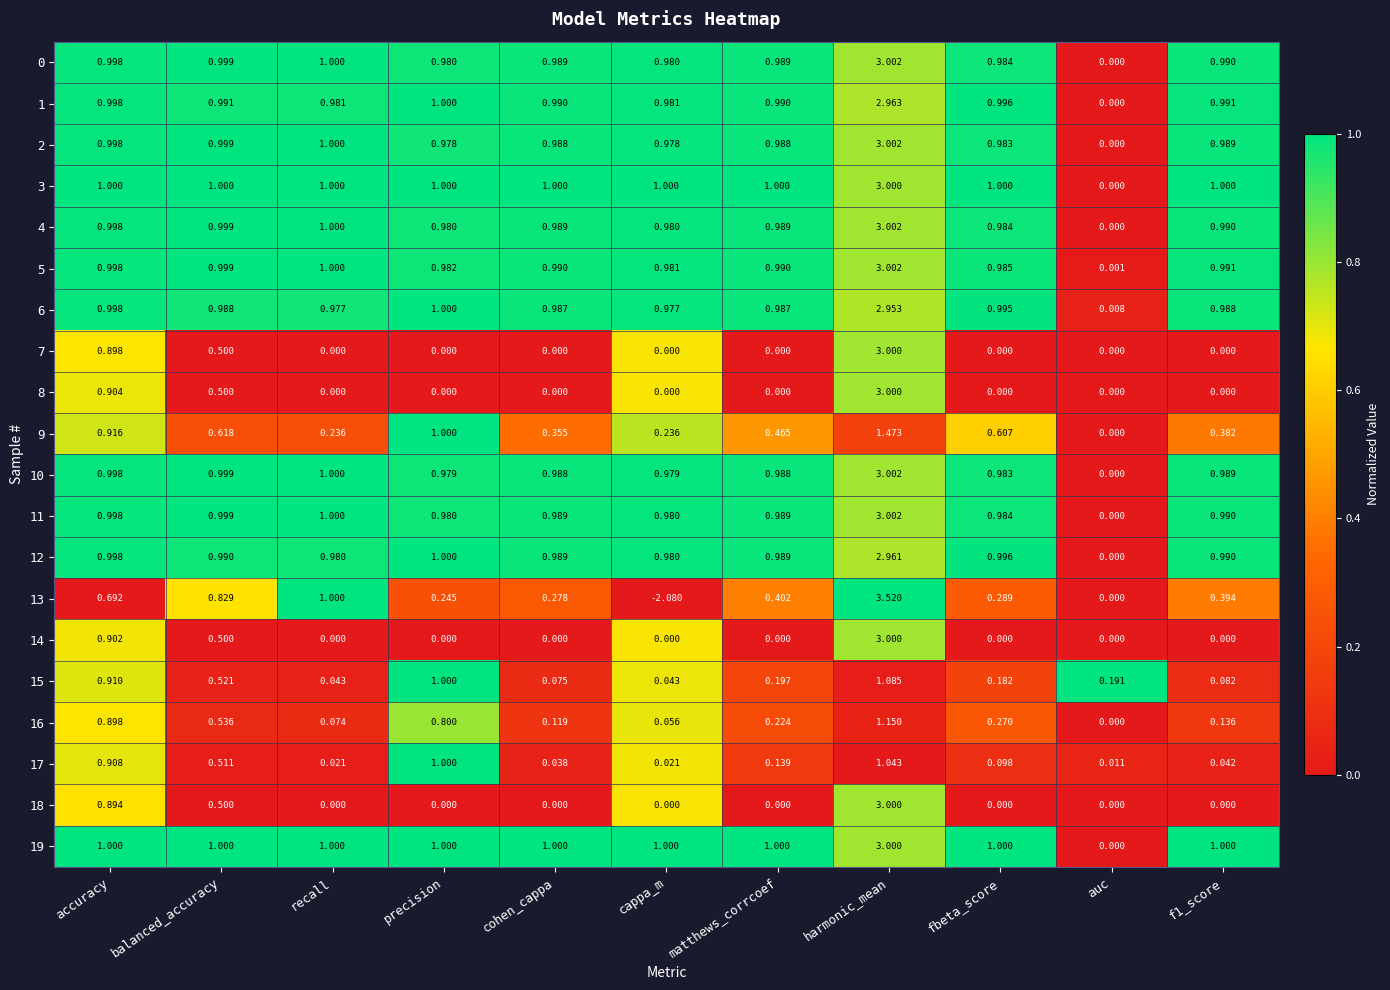

Is the value of 5 at cappa_m greater than the value of 6 at matthews_corrcoef?

No